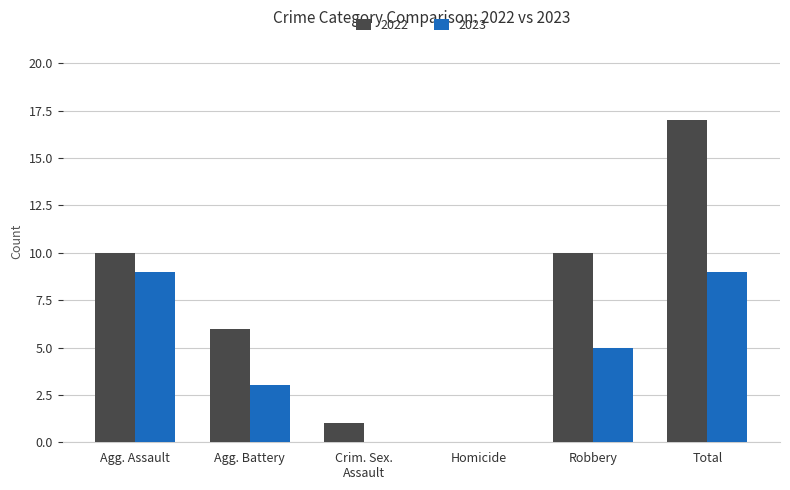

Reading left to right, list all the values displayed in this chart.

2022: 10	6	1	0	10	17
2023: 9	3	0	0	5	9